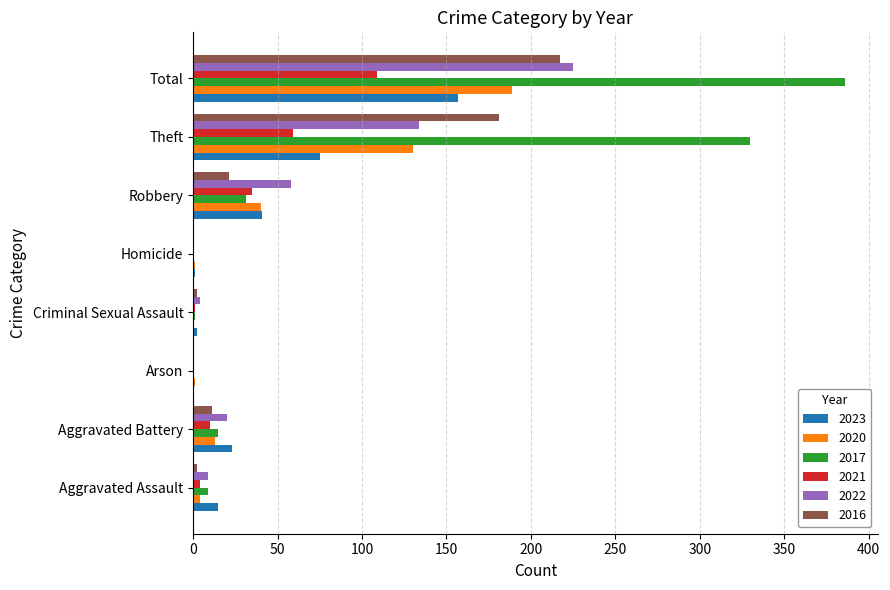

Is the value of 2017 at Arson greater than the value of 2023 at Aggravated Battery?

No